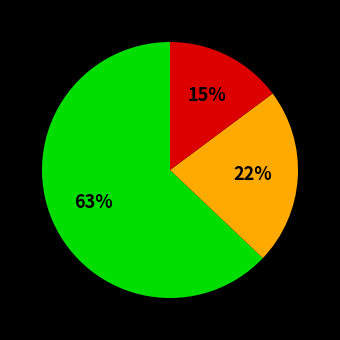

Is there a majority slice in this chart?

Yes